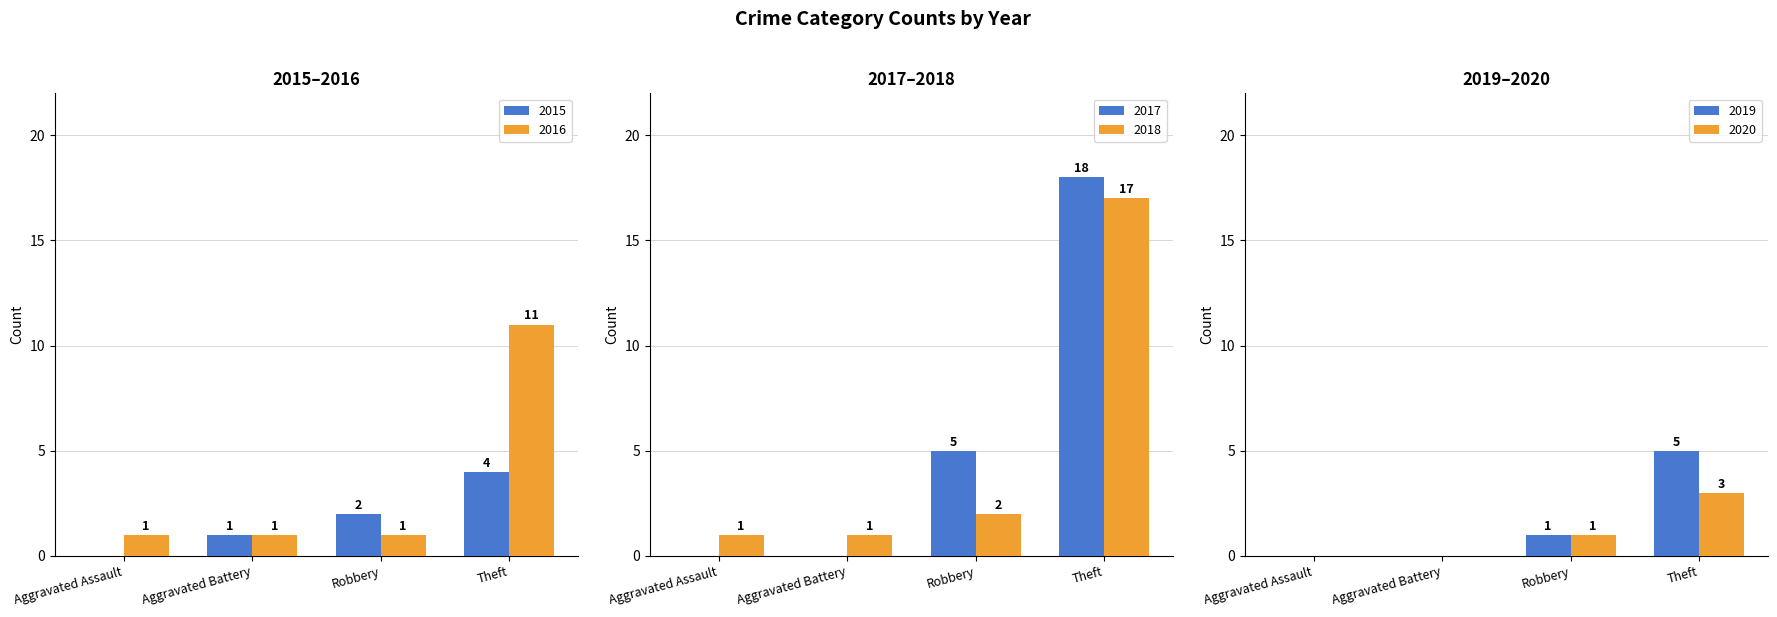

How many values in the 2020 series are below 1?

2